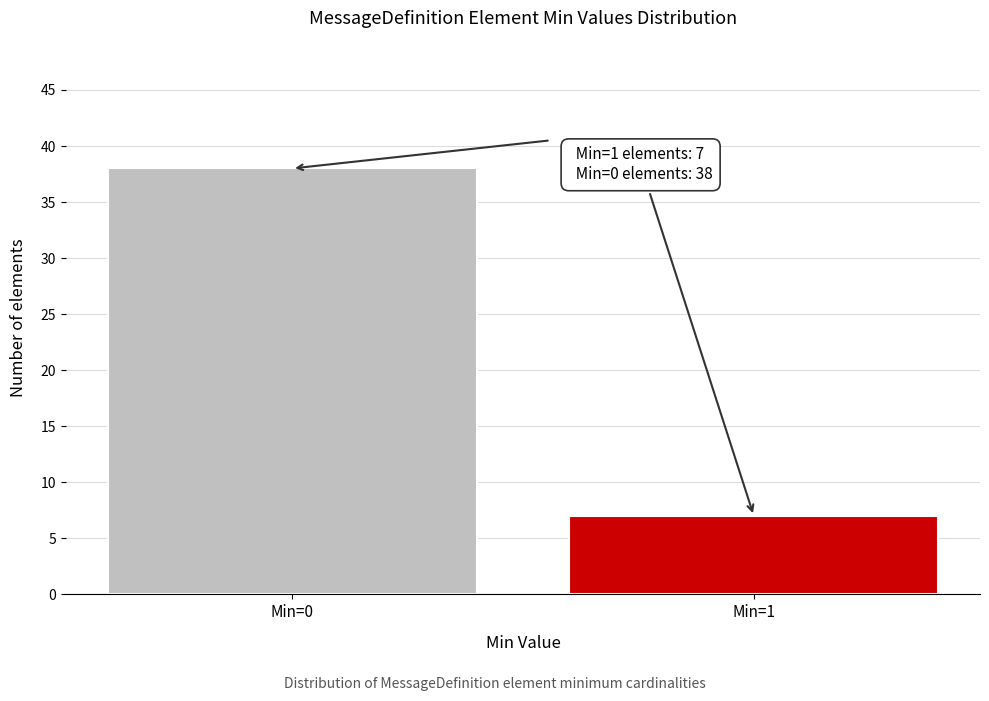

Reading left to right, transcribe all the data shown in this chart.

38	7